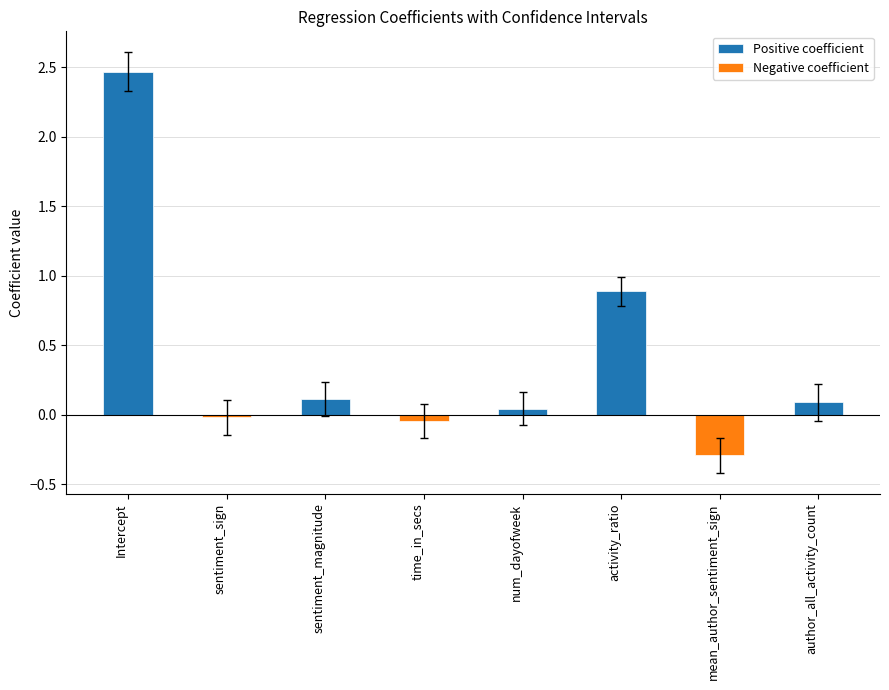

What are all the series names shown in the legend?

Positive coefficient, Negative coefficient